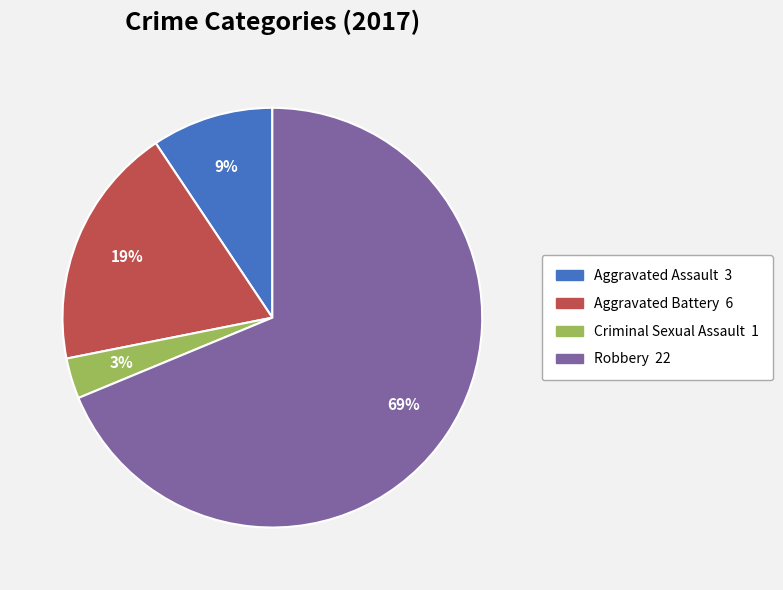

To the nearest percent, what is the average slice percentage?

25%